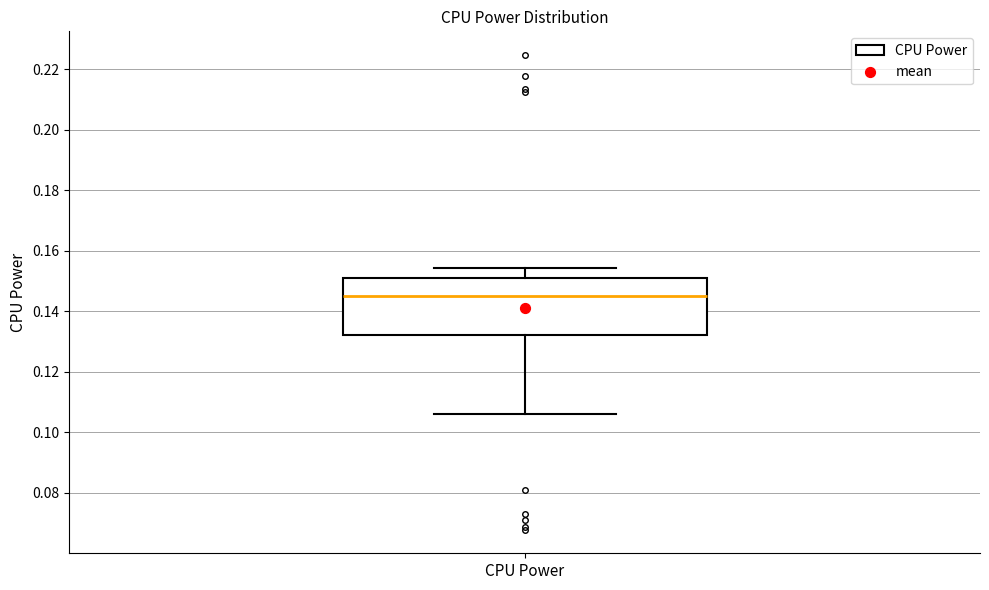

Transcribe this box plot: give where the median line is, the range the box spans, and where the two whiskers end, as read against the y-axis. The values are not printed on the chart, so give them approximately, as read against the axis.

median 0.146, box 0.132 to 0.152, whiskers 0.106 to 0.154